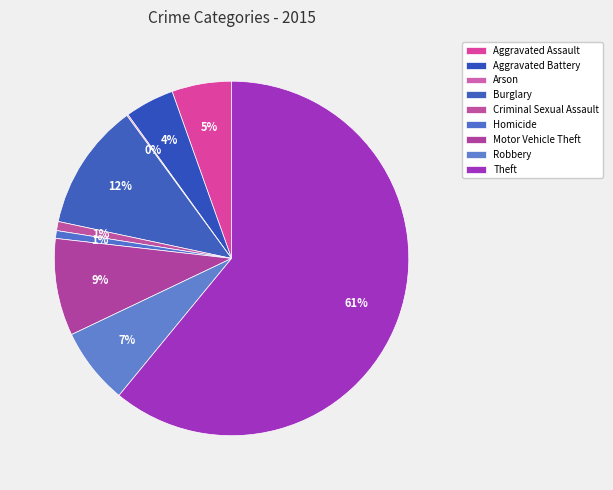

Is Theft the majority of the pie?

Yes